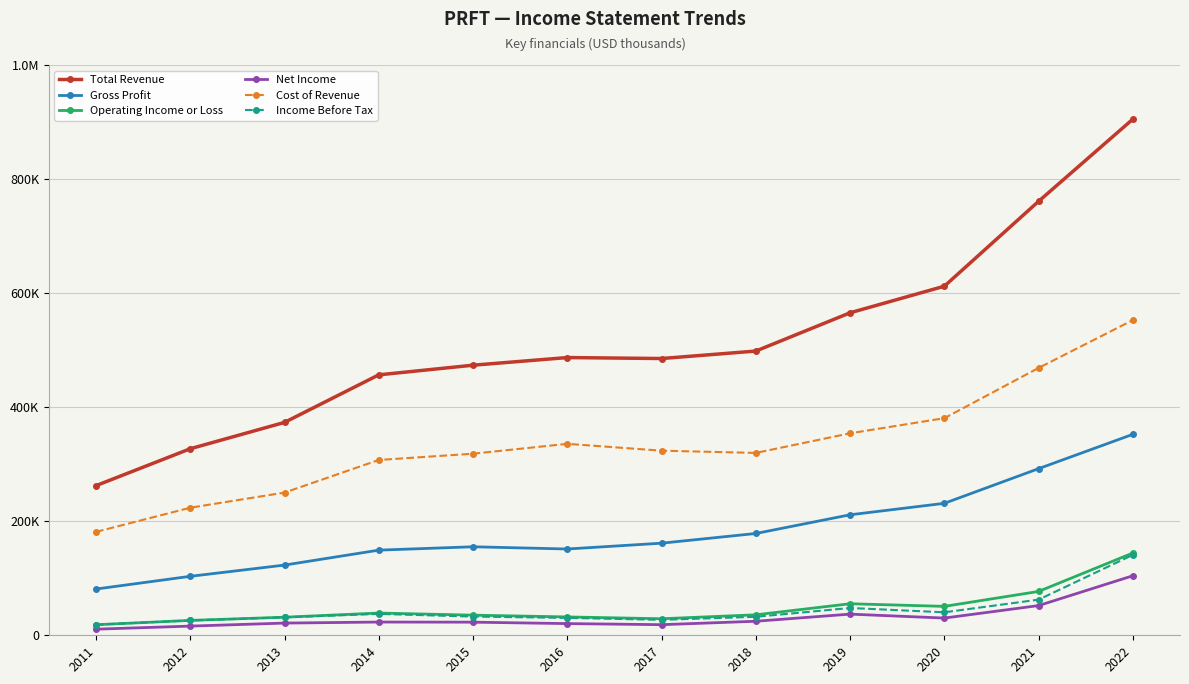

True or false: Gross Profit and Cost of Revenue cross at least once.

False